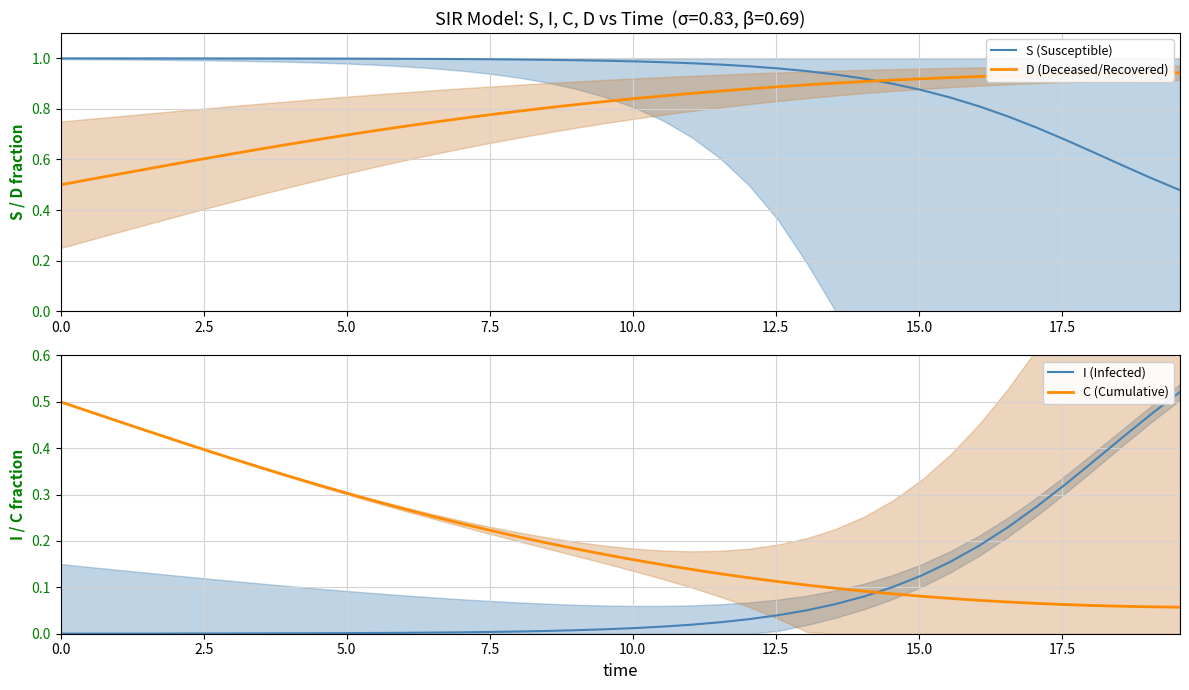

What are all the series names shown in the legend?

S (Susceptible), D (Deceased/Recovered), I (Infected), C (Cumulative)